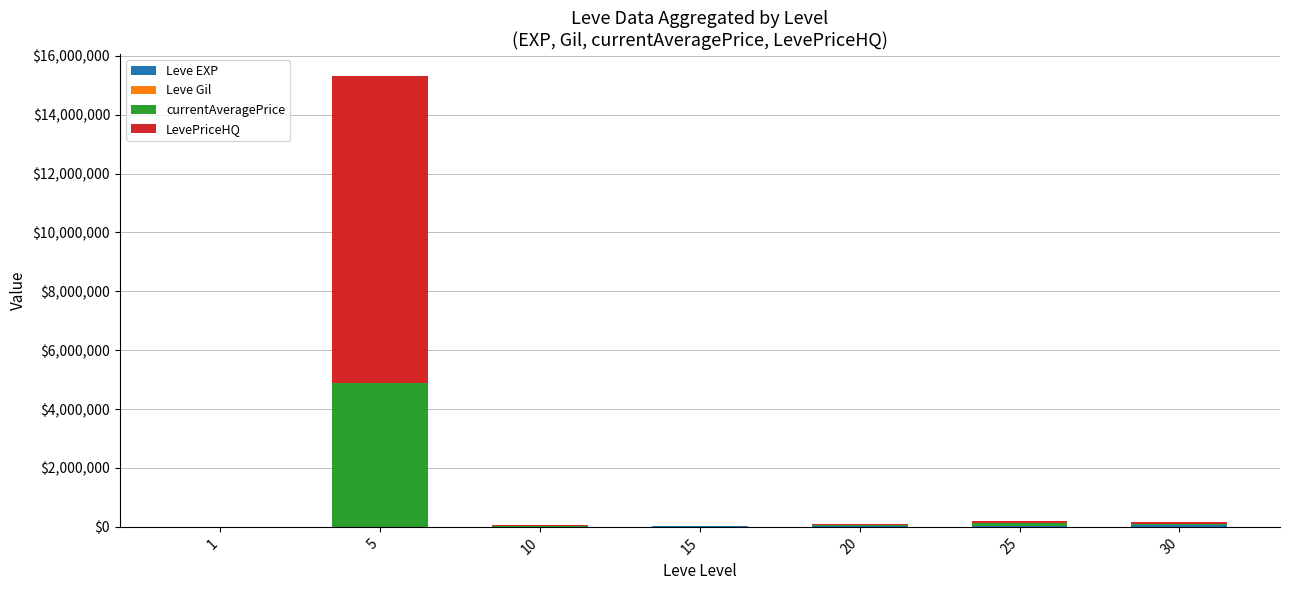

At which category is the sum across all series the highest?

5